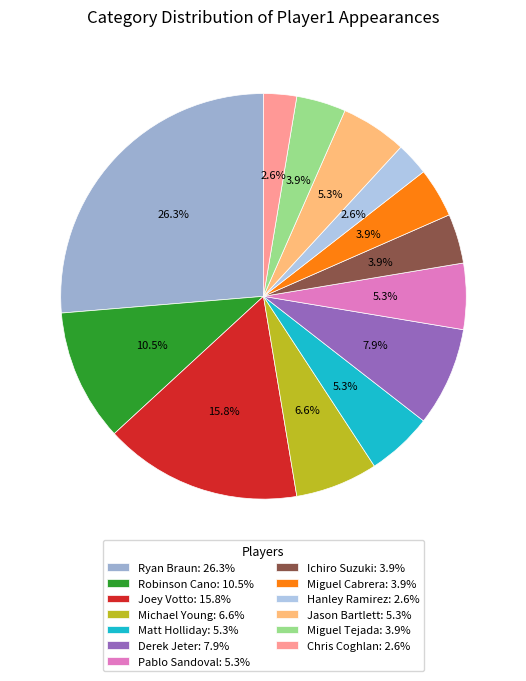

Does Robinson Cano account for over 50% of the chart?

No